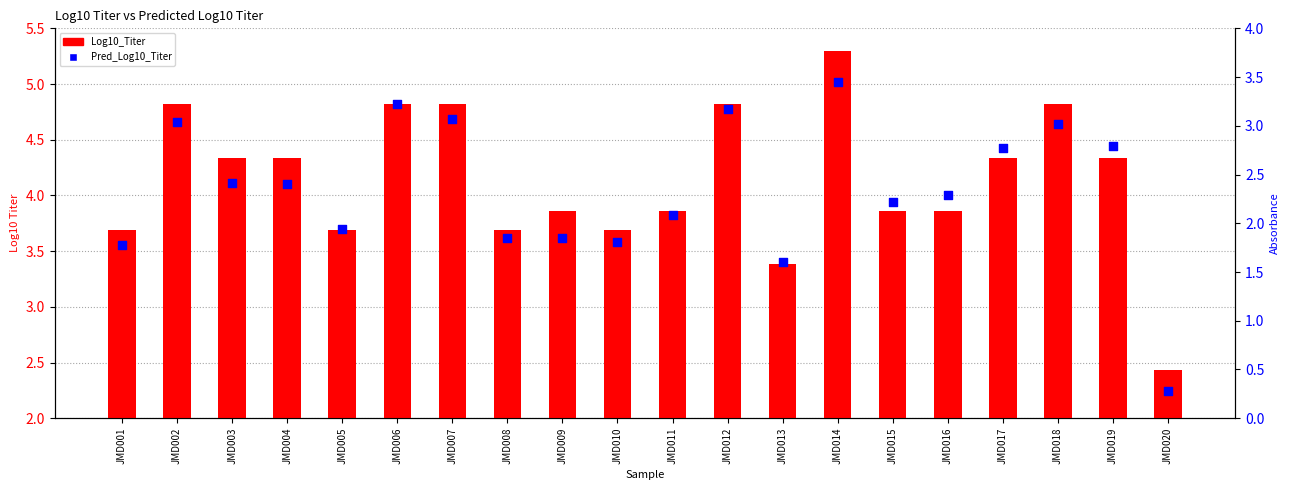

Which series has the largest total across all categories?

Log10_Titer